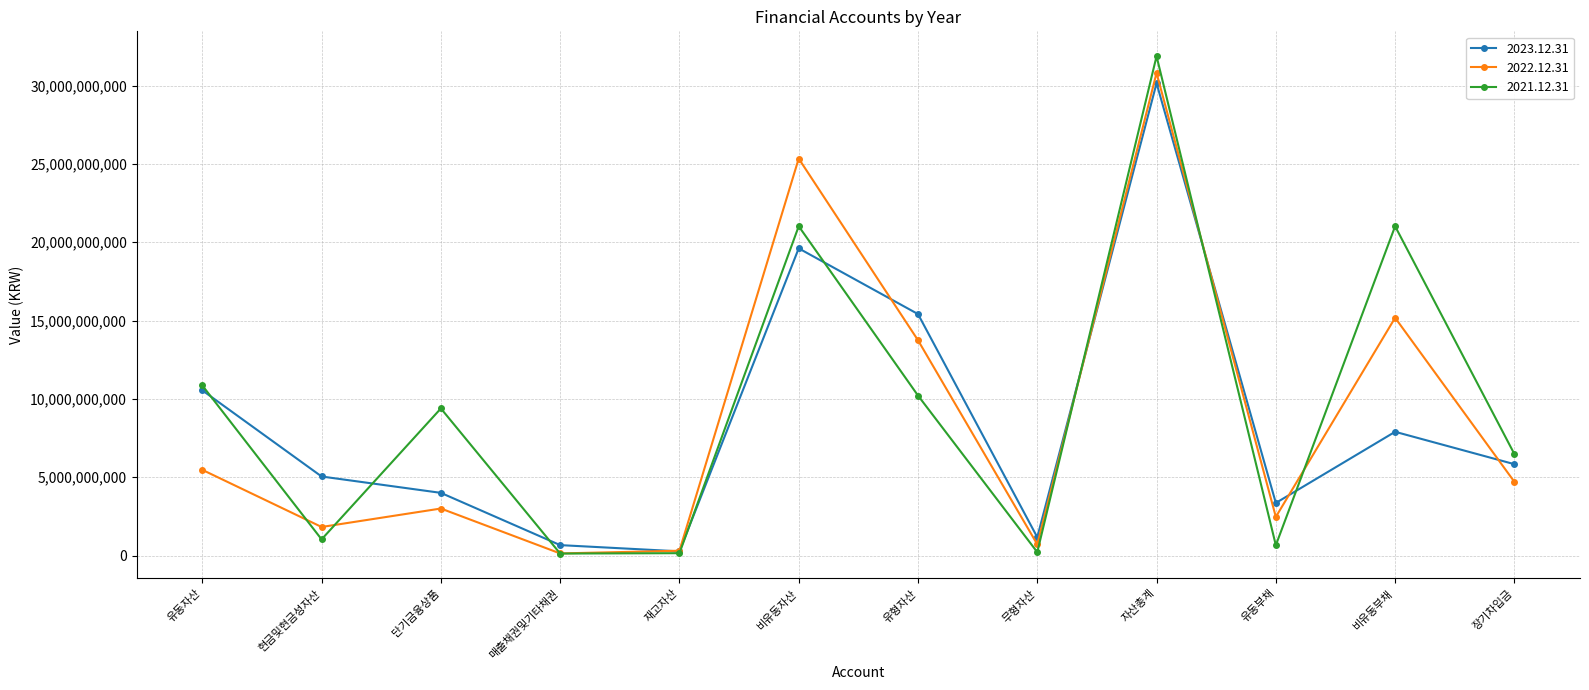

What is the difference between the highest and lowest values at 단기금융상품?

6390107398